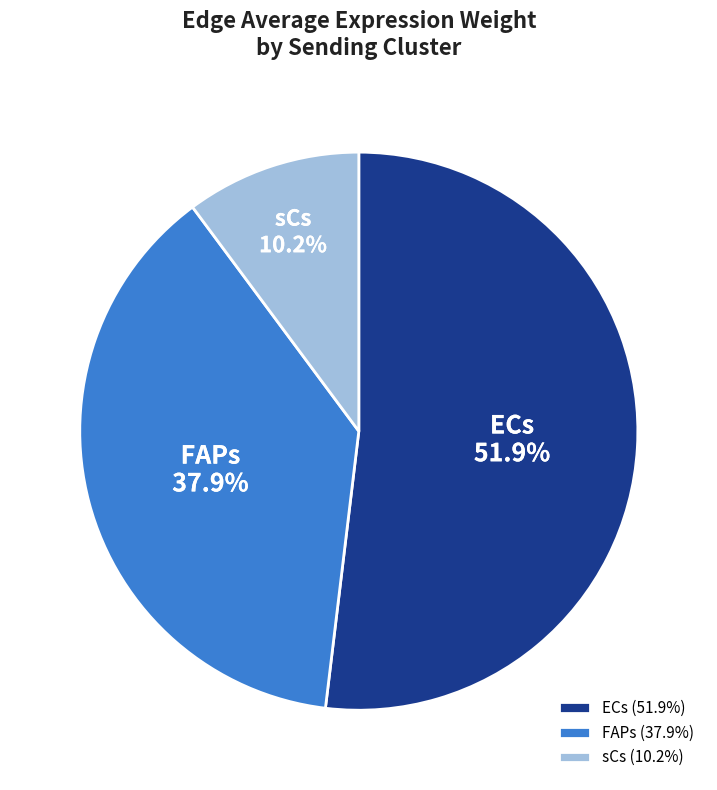

Which has a higher value, FAPs or sCs?

FAPs